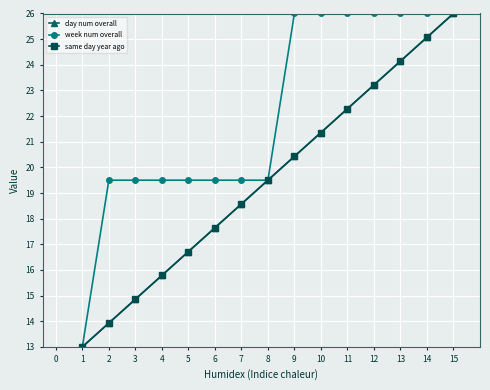

What is the minimum value for same day year ago?

13.0